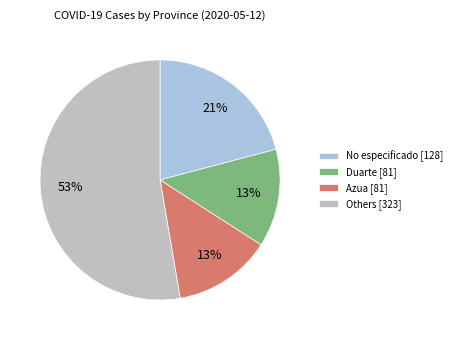

To the nearest percent, what is the difference between the Azua [81] and No especificado [128] slice percentages?

8%